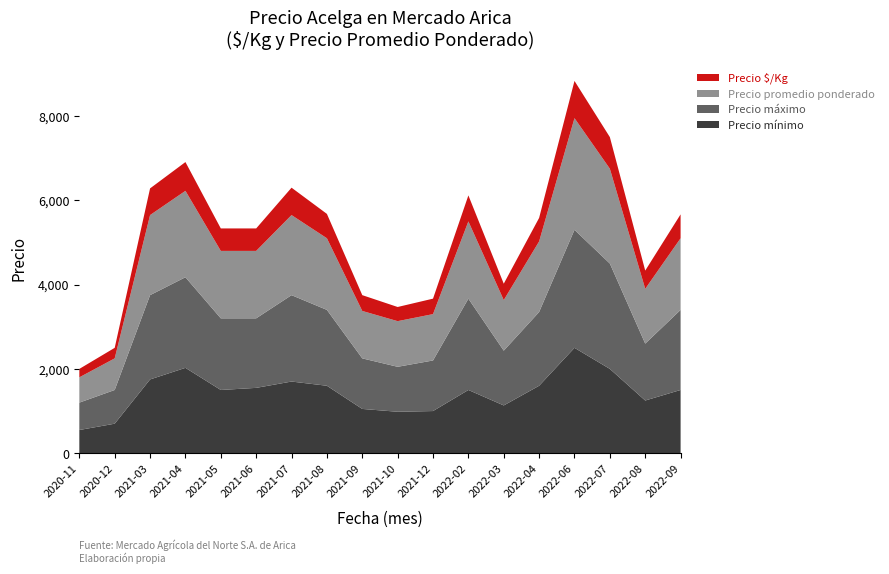

Reading right to left, what are all the values shown in this chart?

Precio mínimo: 1500	1250	2000	2500	1600	1133	1500	1000	983	1050	1600	1700	1550	1500	2025	1750	700	550
Precio máximo: 1900	1350	2500	2800	1750	1300	2167	1200	1067	1200	1800	2050	1650	1700	2150	2000	800	650
Precio promedio ponderado: 1700	1300	2250	2650	1675	1200	1833	1100	1083	1125	1700	1900	1600	1600	2050	1900	750	600
Precio $/Kg: 567	433	750	883	558	389	617	367	336	375	578	650	533	533	683	633	250	200